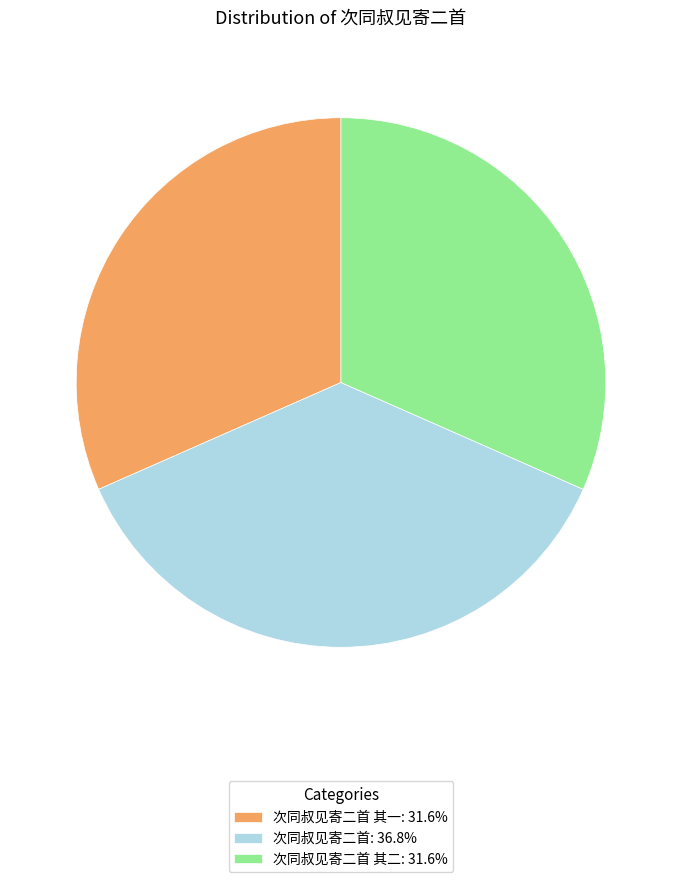

What is the ratio of the value at 次同叔见寄二首 其二: 31.6% to the value at 次同叔见寄二首: 36.8%?

0.9